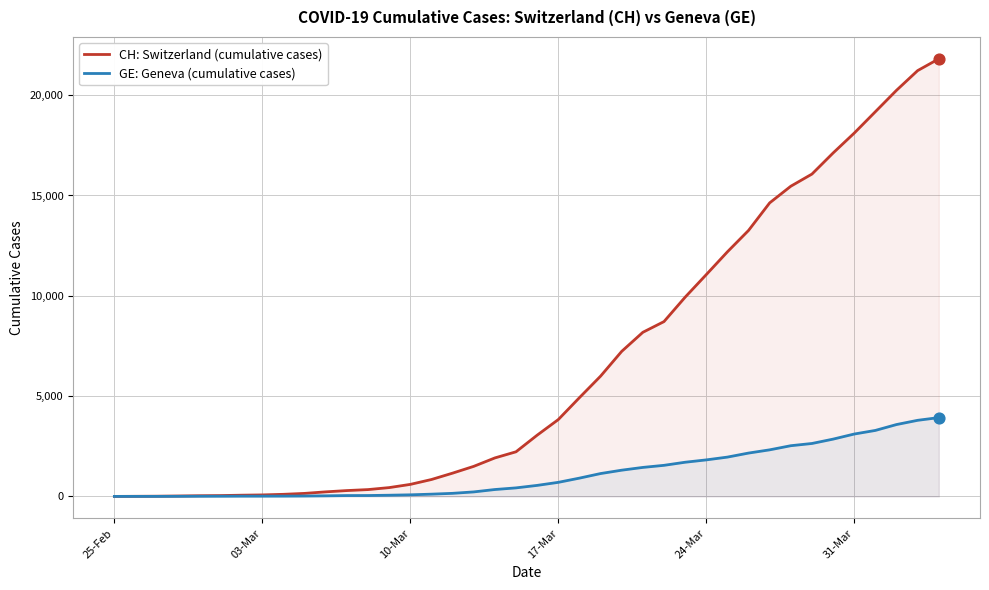

What are all the series names shown in the legend?

CH: Switzerland (cumulative cases), GE: Geneva (cumulative cases)